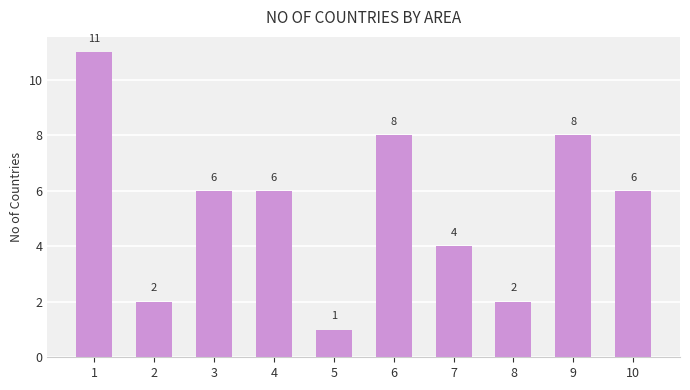

What is the greatest value displayed?

11